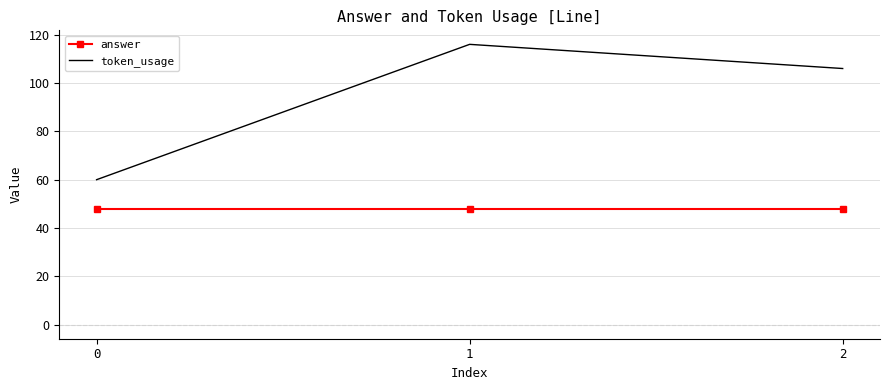

Read the answer value at 0.

48